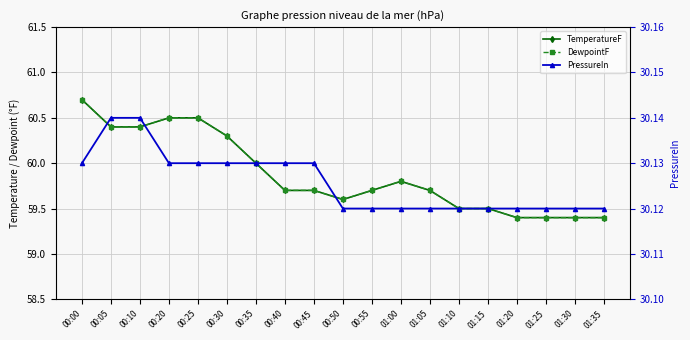

Does the chart display data point markers on the line(s)?

Yes